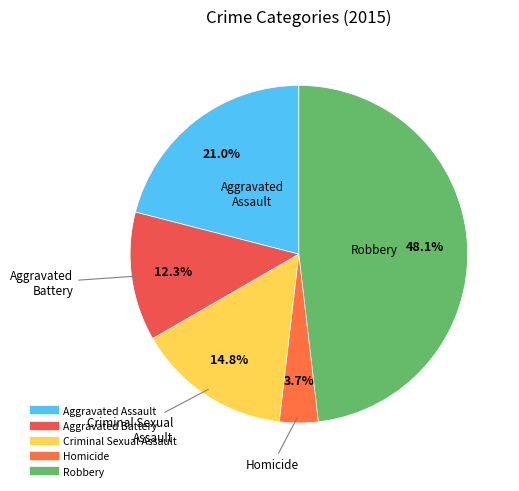

True or false: Robbery accounts for 48% of the total.

True